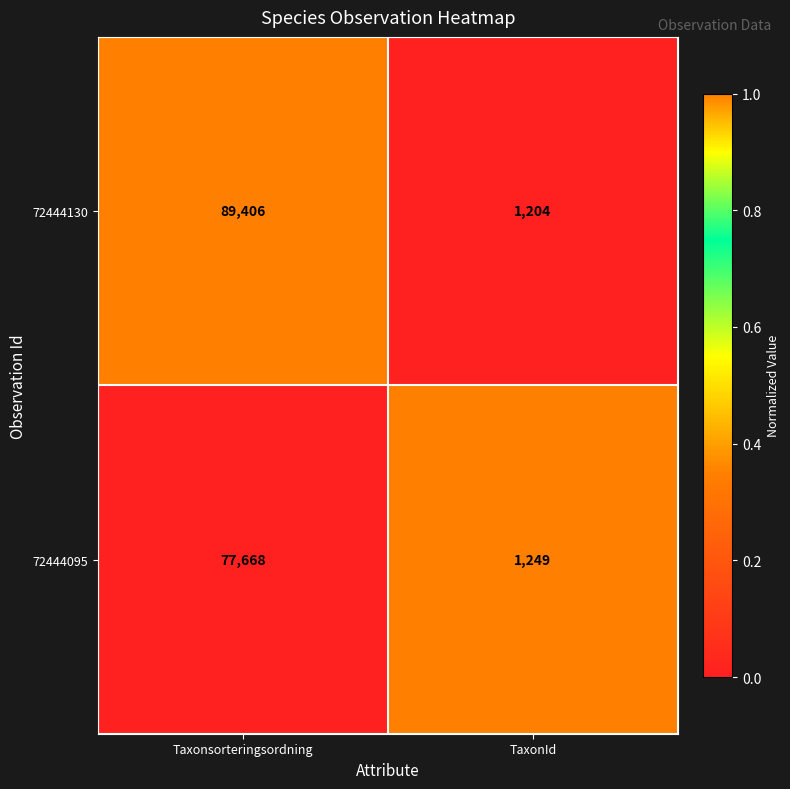

Reading left to right, list all the values displayed in this chart.

72444130: 89406	1204
72444095: 77668	1249